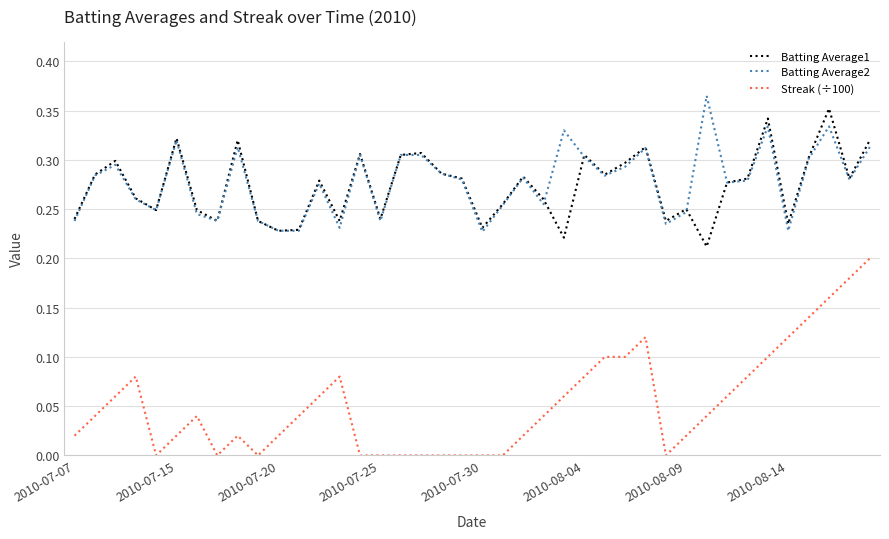

How many categories are shown in the chart?

40